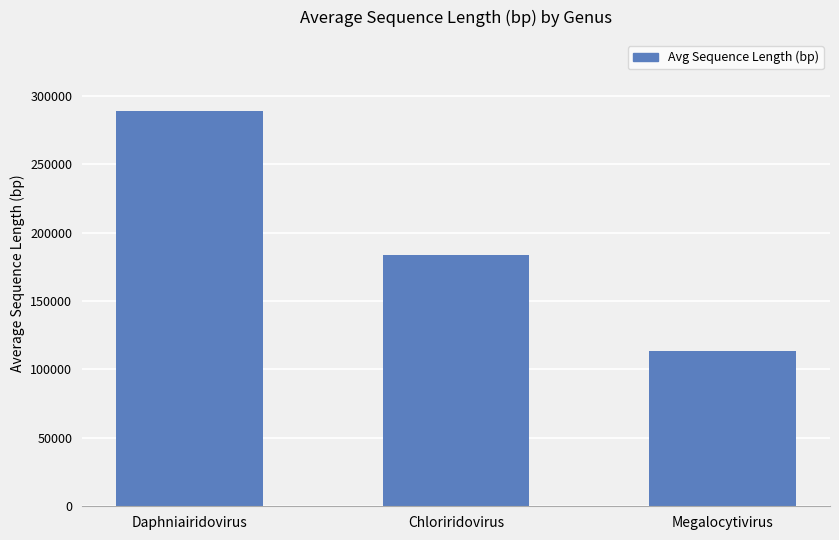

What is the ratio of the value at Daphniairidovirus to the value at Chloriridovirus?

1.6